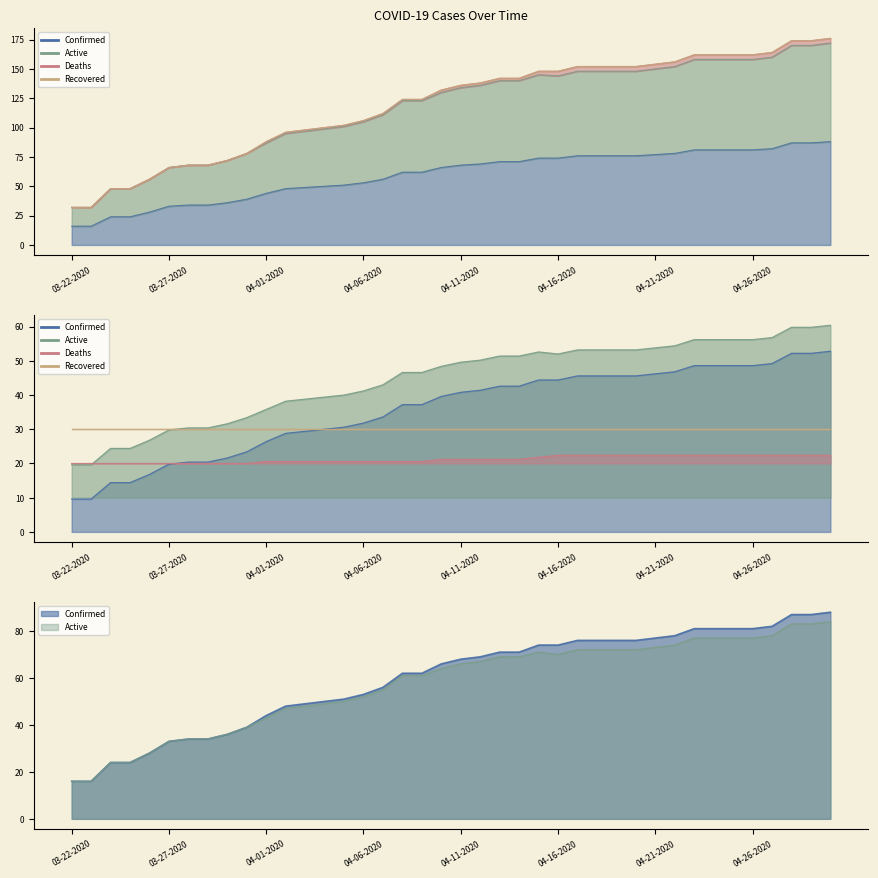

Is it true that Confirmed equals 69.0 at 04-12-2020?

True